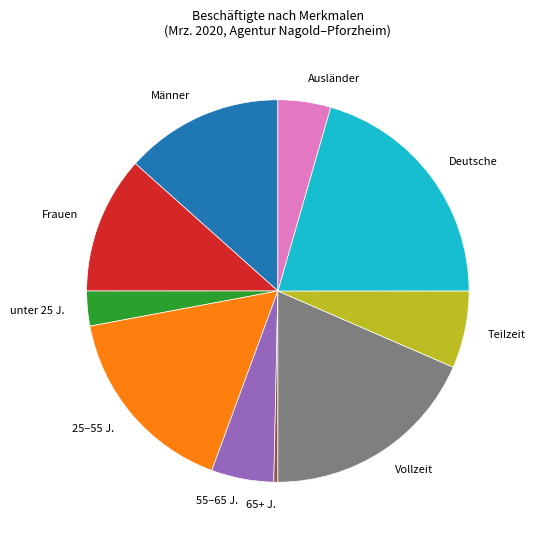

Does Vollzeit represent more than half of the total?

No